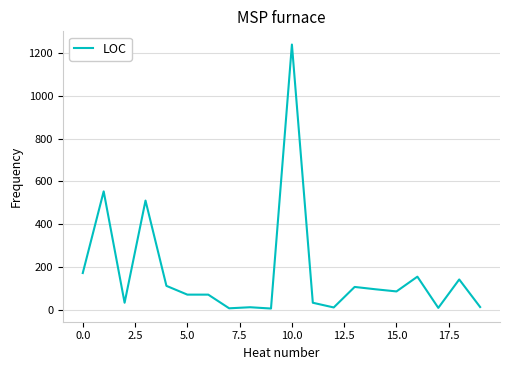

What is the maximum value shown in the chart?

1240